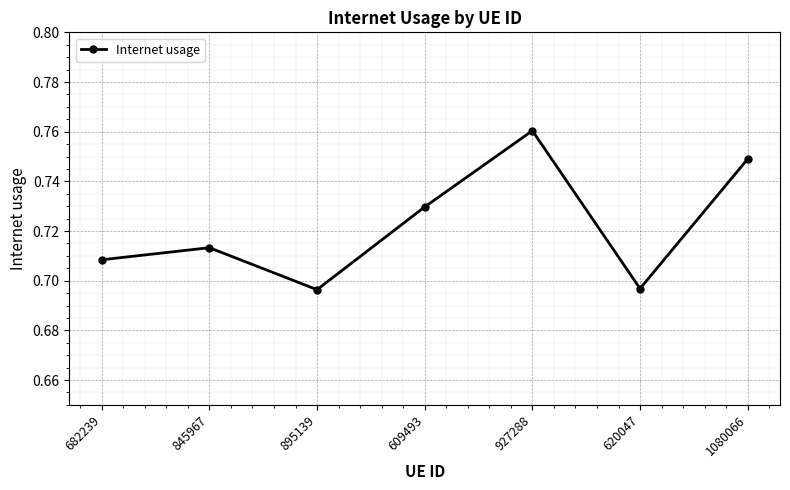

How many interior local peaks (higher than both neighbors) does the data have?

2